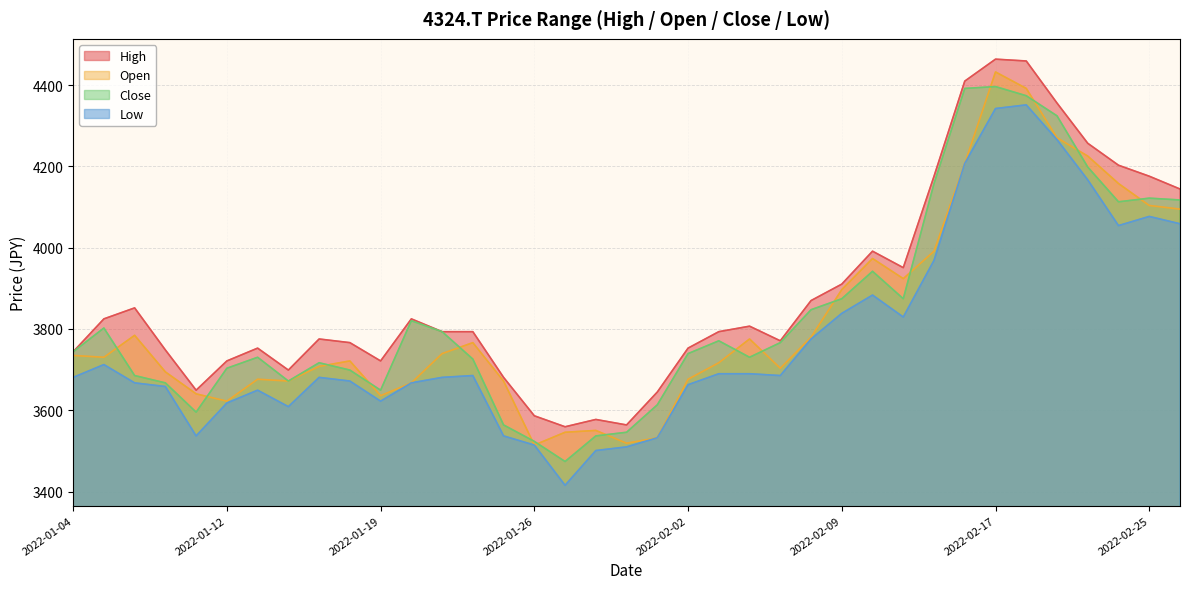

What is the spread (max minus min) of values at 2022-02-08?

94.5